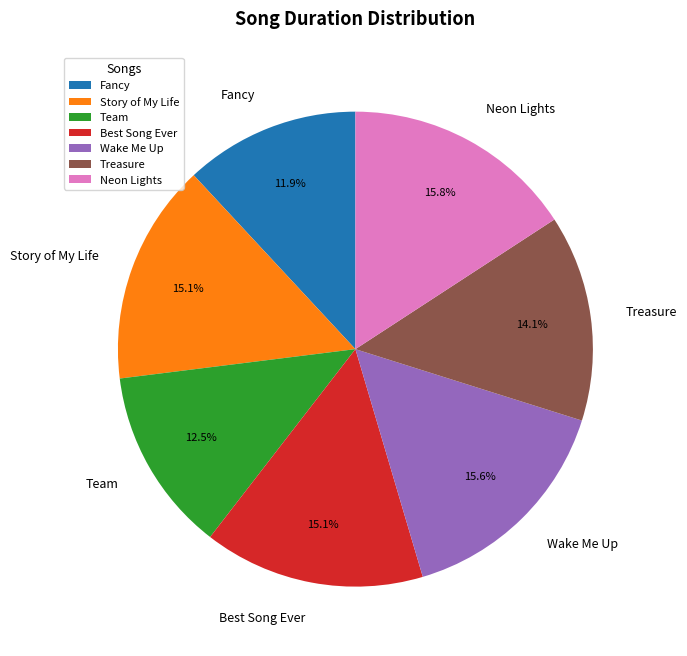

Between Best Song Ever and Treasure, which is larger?

Best Song Ever